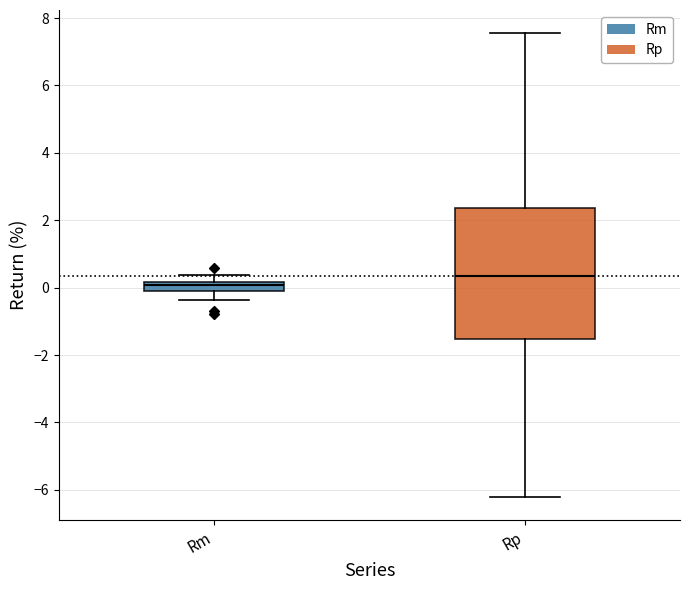

Which box is the tallest, from its lower edge to its upper edge?

Rp